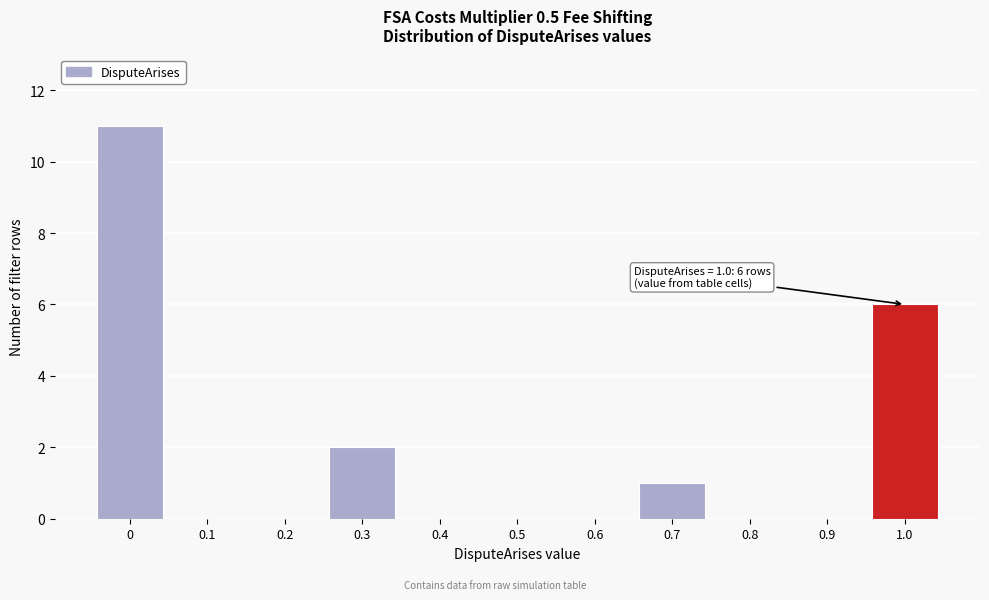

Reading left to right, list all the values displayed in this chart.

0=11	0.1=0	0.2=0	0.3=2	0.4=0	0.5=0	0.6=0	0.7=1	0.8=0	0.9=0	1.0=6